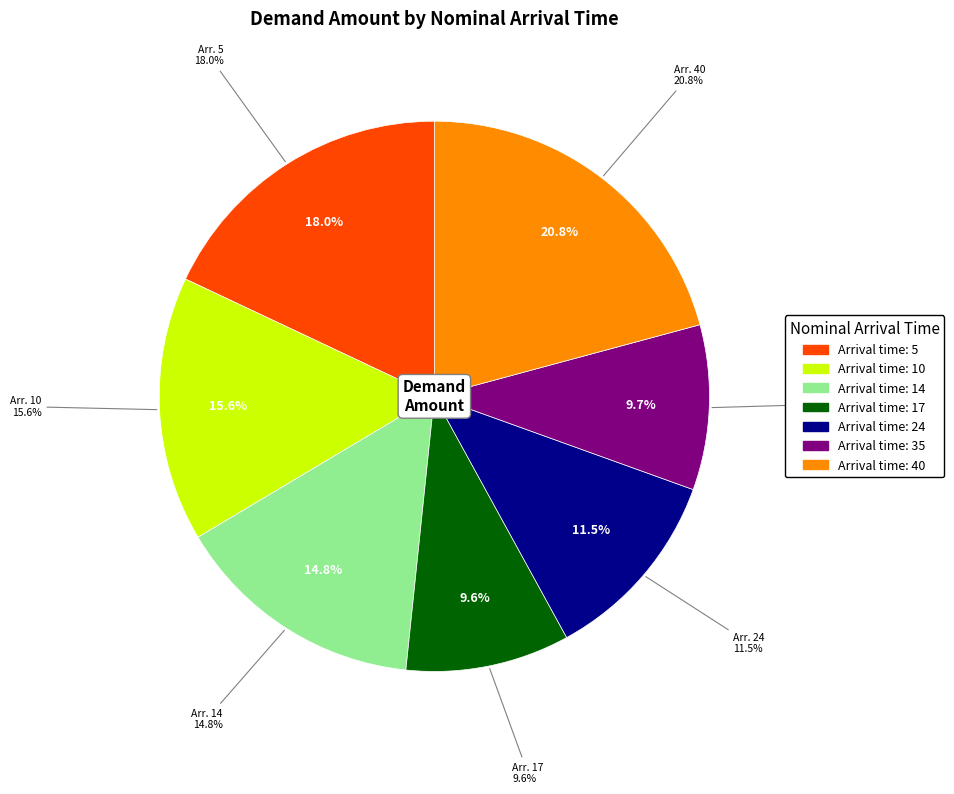

Count the number of slices in the pie.

7